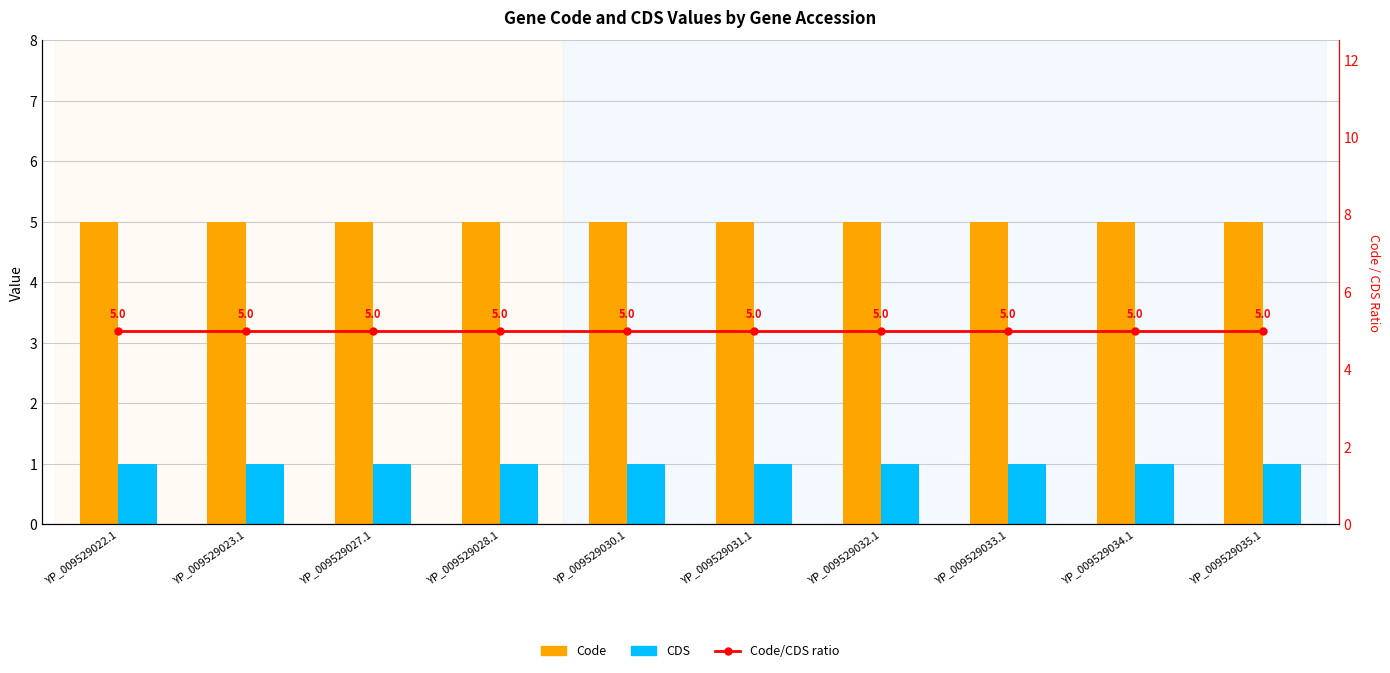

Reading left to right, transcribe all the data shown in this chart.

Code: YP_009529022.1=5	YP_009529023.1=5	YP_009529027.1=5	YP_009529028.1=5	YP_009529030.1=5	YP_009529031.1=5	YP_009529032.1=5	YP_009529033.1=5	YP_009529034.1=5	YP_009529035.1=5
CDS: YP_009529022.1=1	YP_009529023.1=1	YP_009529027.1=1	YP_009529028.1=1	YP_009529030.1=1	YP_009529031.1=1	YP_009529032.1=1	YP_009529033.1=1	YP_009529034.1=1	YP_009529035.1=1
Code/CDS ratio: YP_009529022.1=5	YP_009529023.1=5	YP_009529027.1=5	YP_009529028.1=5	YP_009529030.1=5	YP_009529031.1=5	YP_009529032.1=5	YP_009529033.1=5	YP_009529034.1=5	YP_009529035.1=5